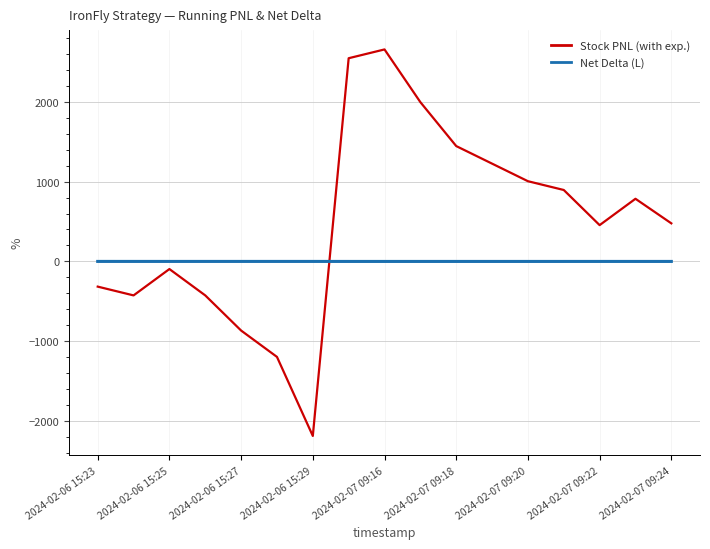

Which series has the largest total across all categories?

Stock PNL (with exp.)